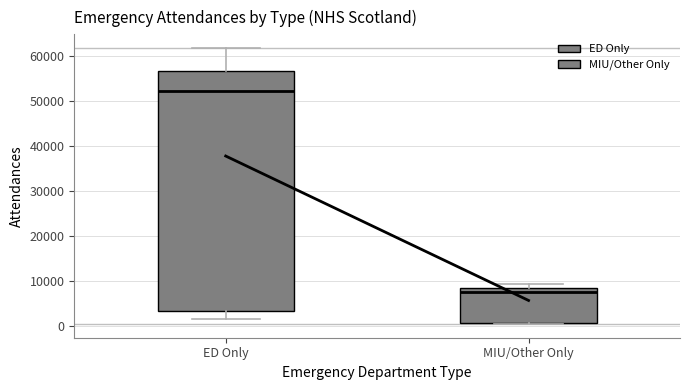

Reading left to right, transcribe this box plot: for each box, give where its median line is, the range the box spans, and where its two whiskers end, as read against the y-axis. The values are not printed on the chart, so give them approximately, as read against the axis.

ED Only: median 52000, box 3000 to 57000, whiskers 2000 to 62000
MIU/Other Only: median 8000 (just below the box's upper edge), box 1000 to 8000, whiskers 1000 to 9000